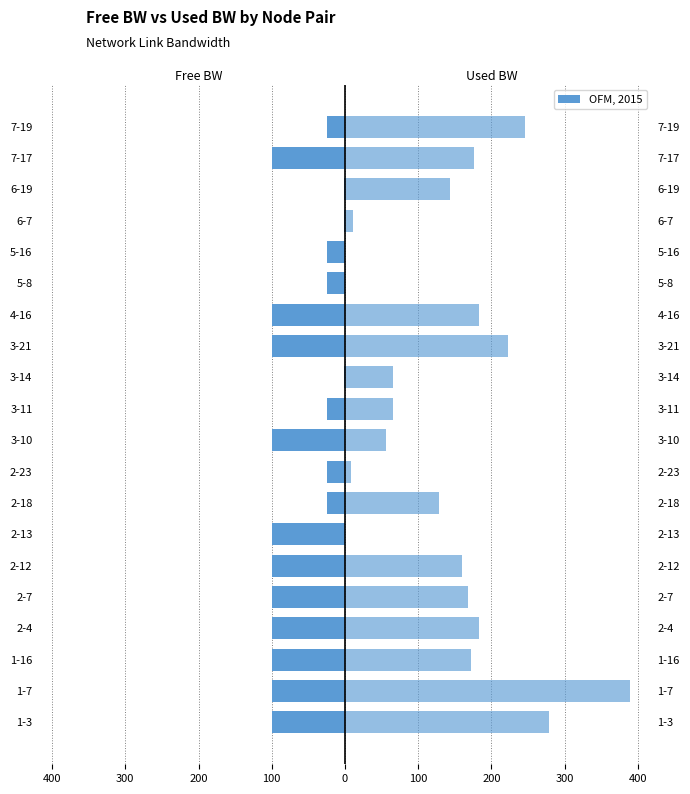

The used_bw series shows 142.7 at 6-19. True or false?

True